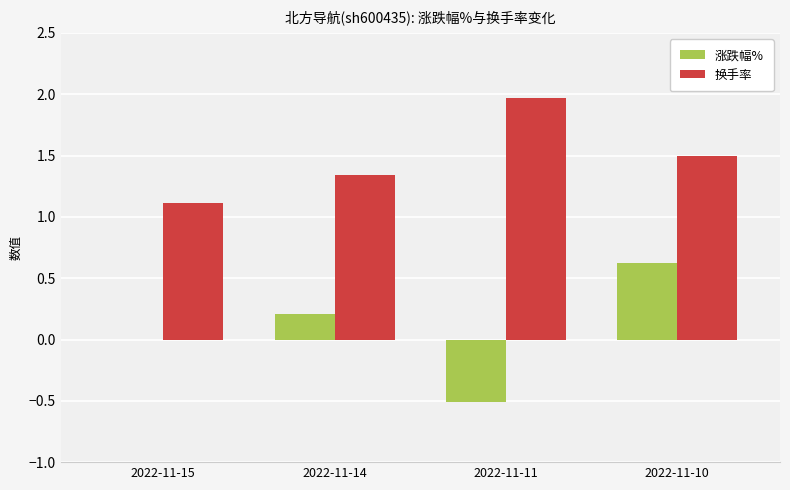

Which category has the highest value in the 涨跌幅% series?

2022-11-10